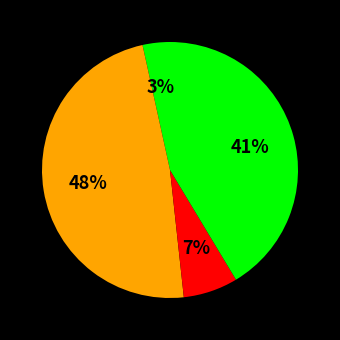

Count the number of slices in the pie.

4